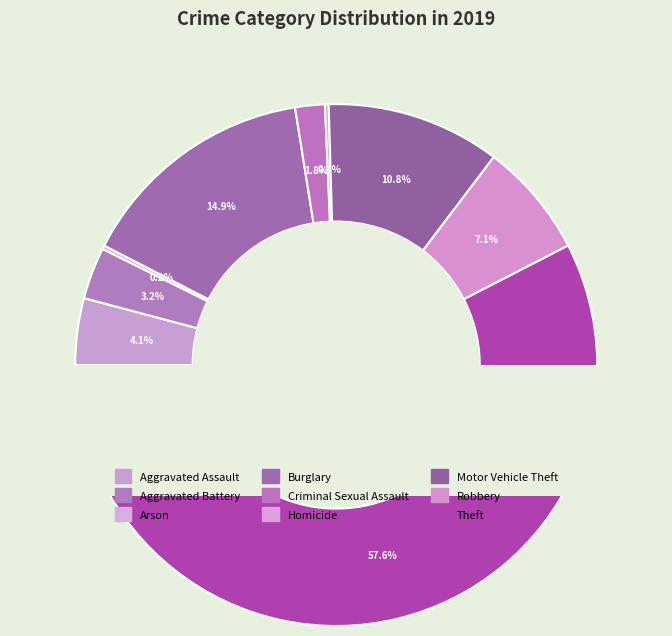

What is the largest slice in the pie chart?

Theft